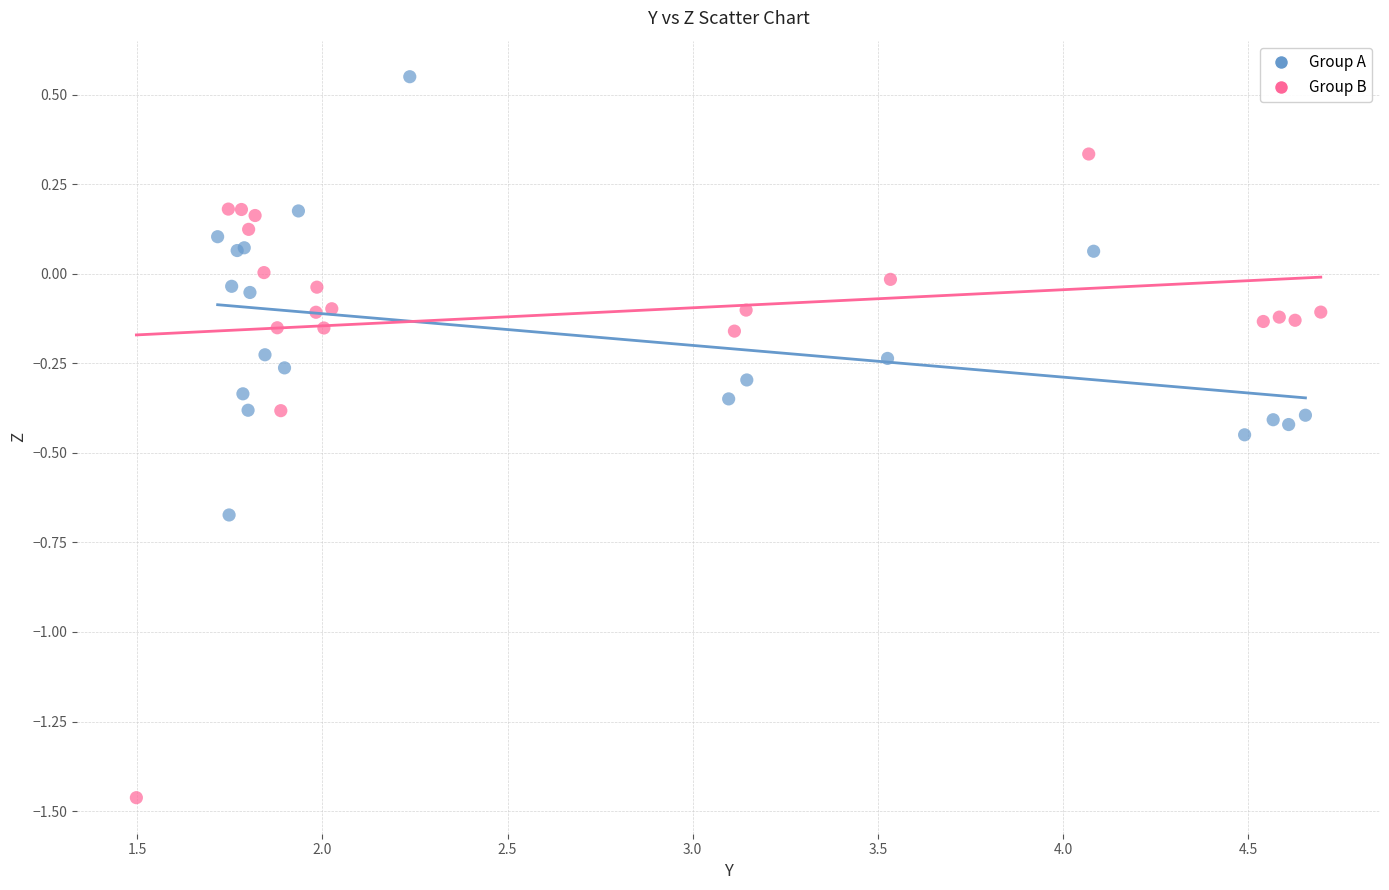

Which series reaches the maximum Y coordinate?

Group A